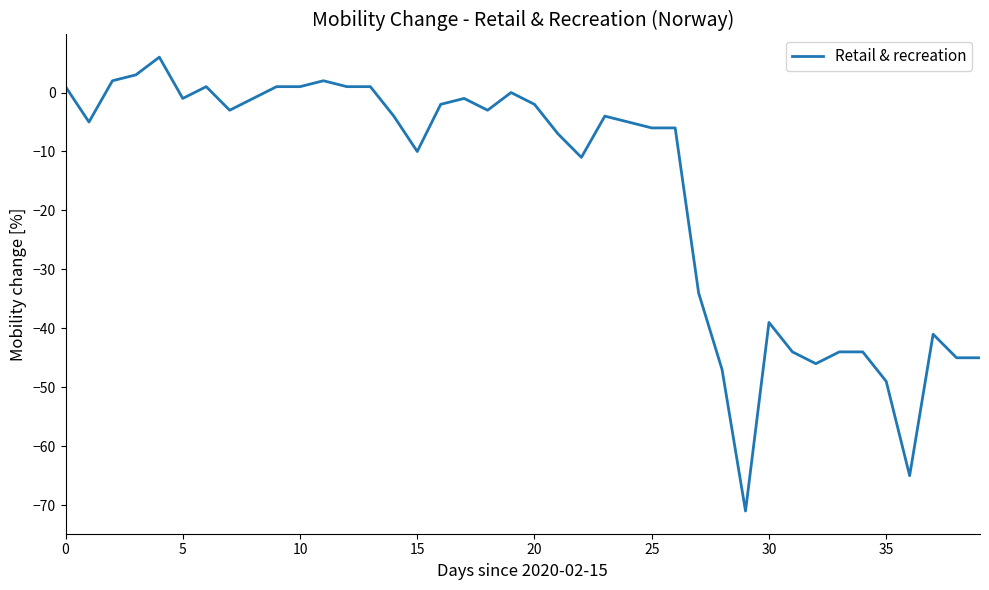

What is the difference between the maximum and minimum values?

77